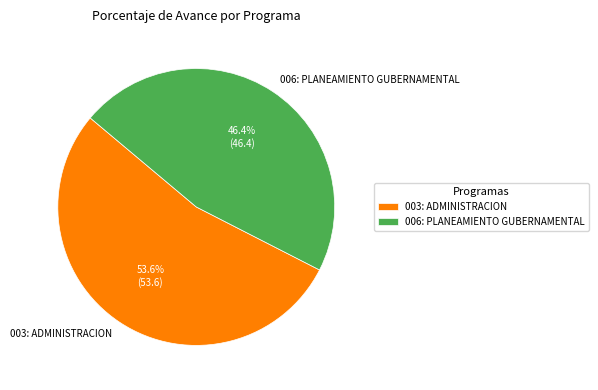

How many segments does this pie chart have?

2